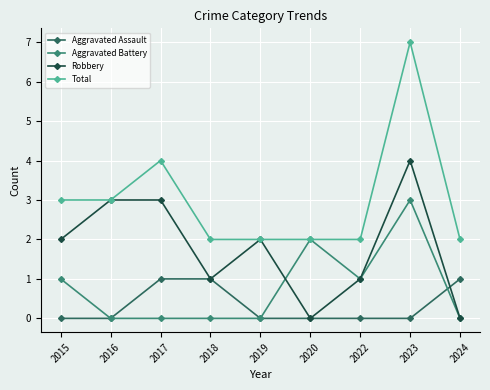

List the series in order of their peak value, lowest first.

Aggravated Assault, Aggravated Battery, Robbery, Total